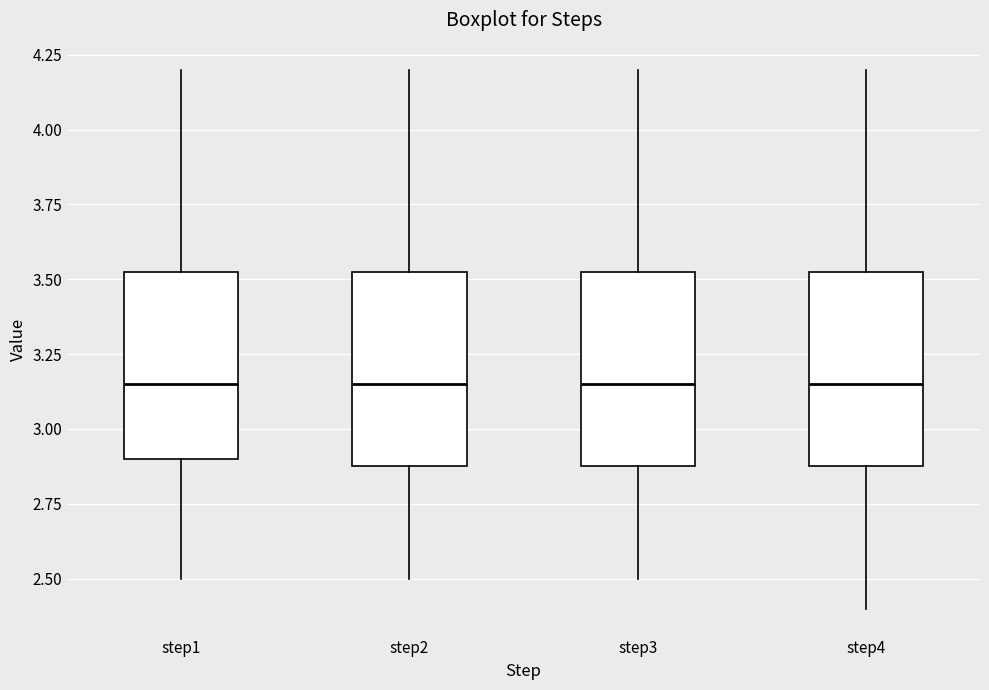

Reading left to right, read every box against the y-axis: the position of its median line, the range the box covers, and the ends of its whiskers. The values are not printed on the chart, so give them approximately, as read against the axis.

step1: median 3.15, box 2.90 to 3.55, whiskers 2.50 to 4.20
step2: median 3.15, box 2.90 to 3.55, whiskers 2.50 to 4.20
step3: median 3.15, box 2.90 to 3.55, whiskers 2.50 to 4.20
step4: median 3.15, box 2.90 to 3.55, whiskers 2.40 to 4.20